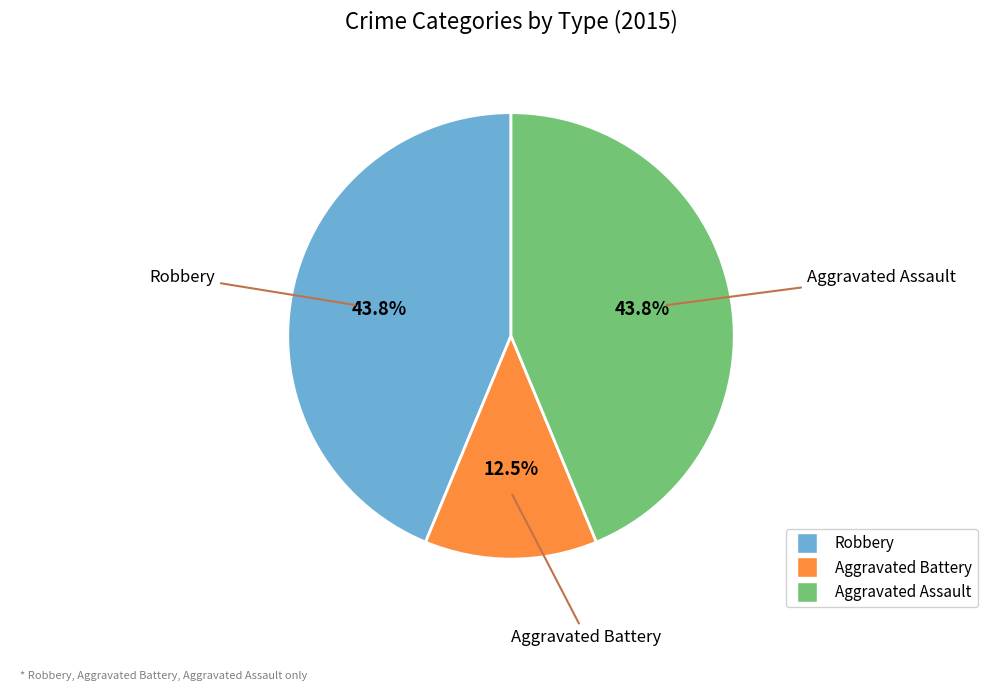

How much of the chart is everything except Aggravated Battery?

87.5%